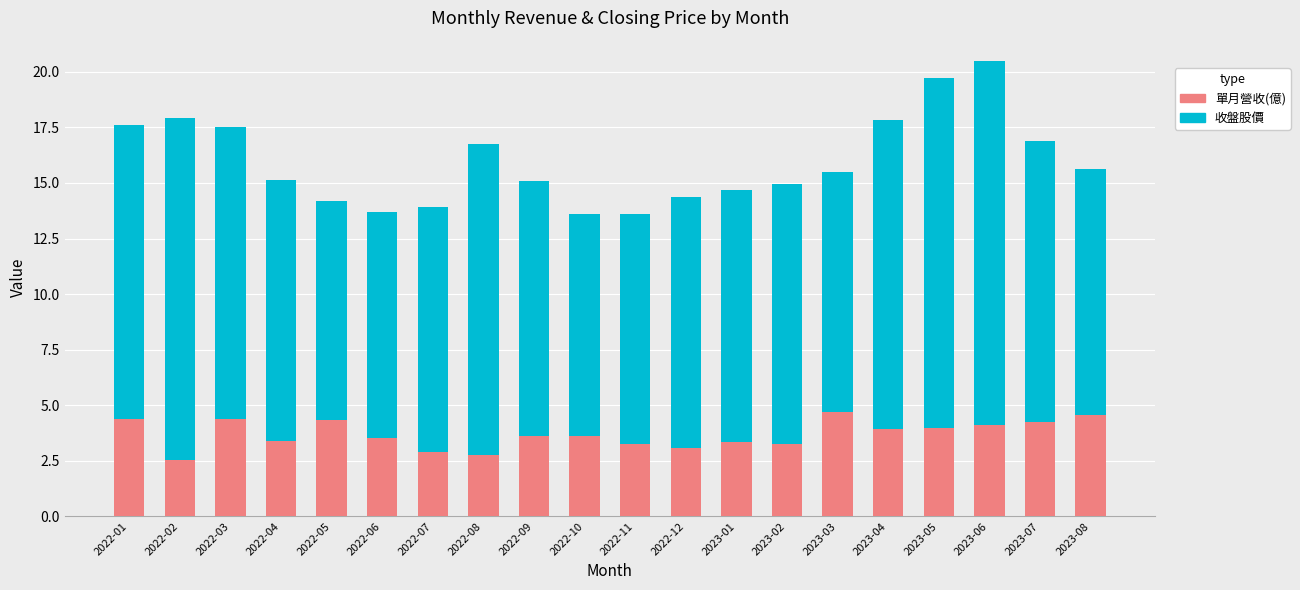

What is the label of the 14th bar from the right?

2022-07